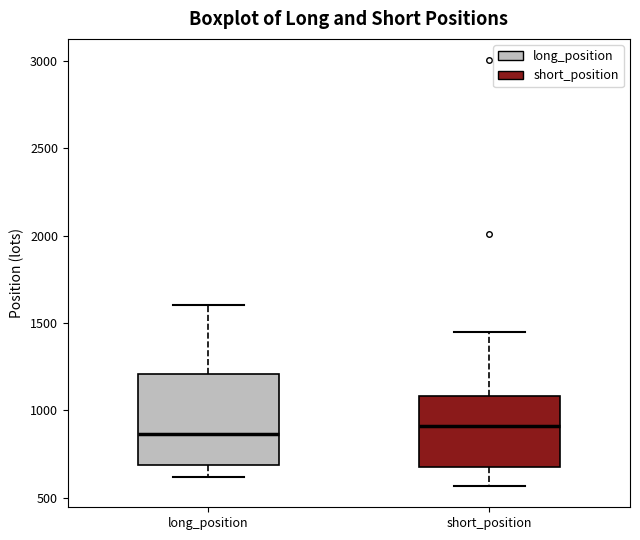

Reading left to right, read every box against the y-axis: the position of its median line, the range the box covers, and the ends of its whiskers. The values are not printed on the chart, so give them approximately, as read against the axis.

long_position: median 850, box 700 to 1200, whiskers 600 to 1600
short_position: median 900, box 700 to 1100, whiskers 550 to 1450